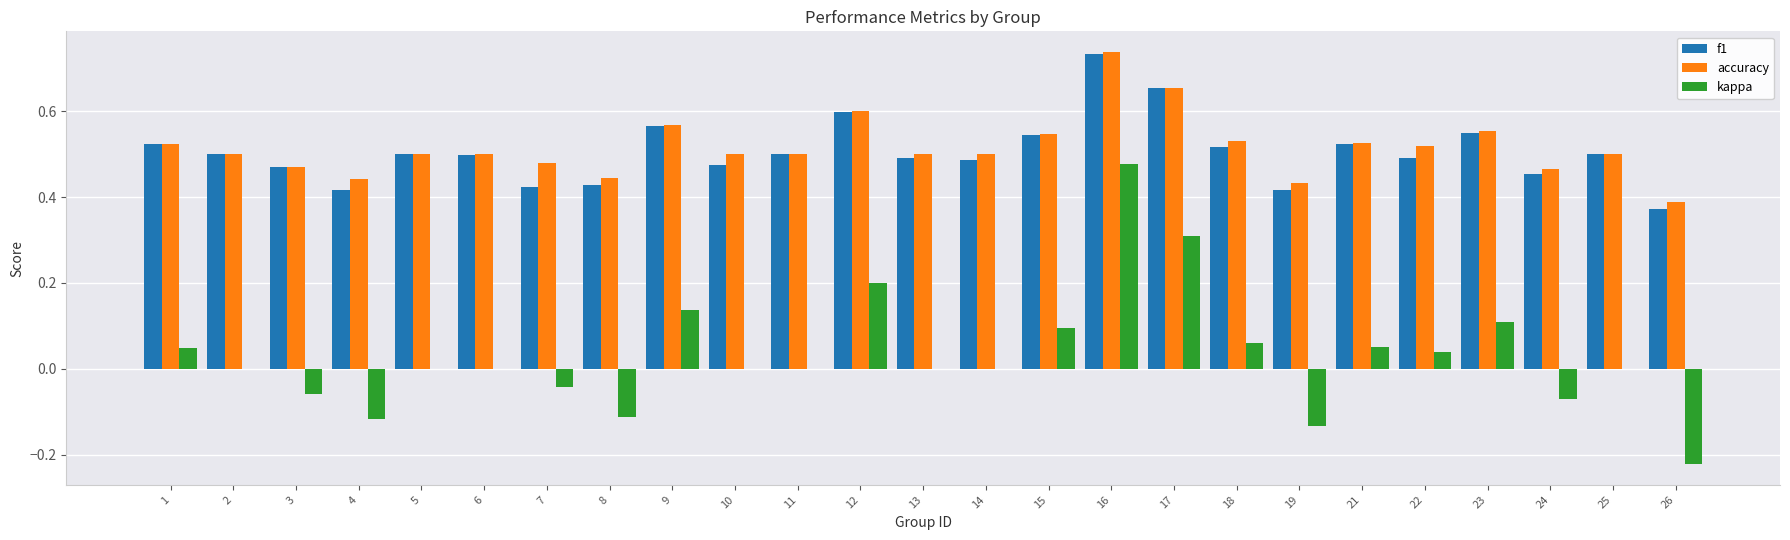

How many distinct data groups are displayed?

3